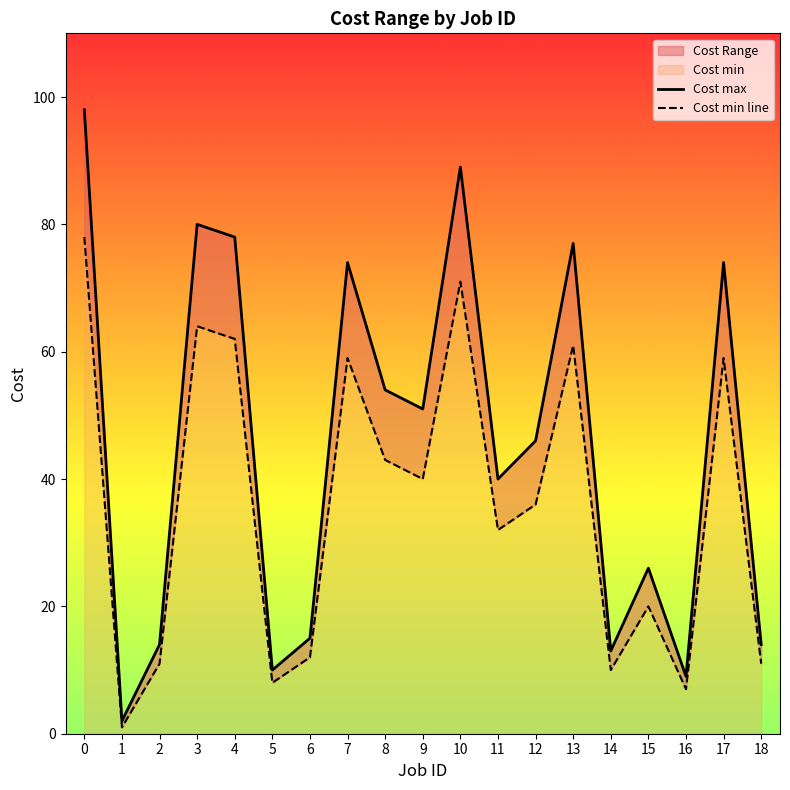

True or false: Cost max and Cost min line intersect in this chart.

False